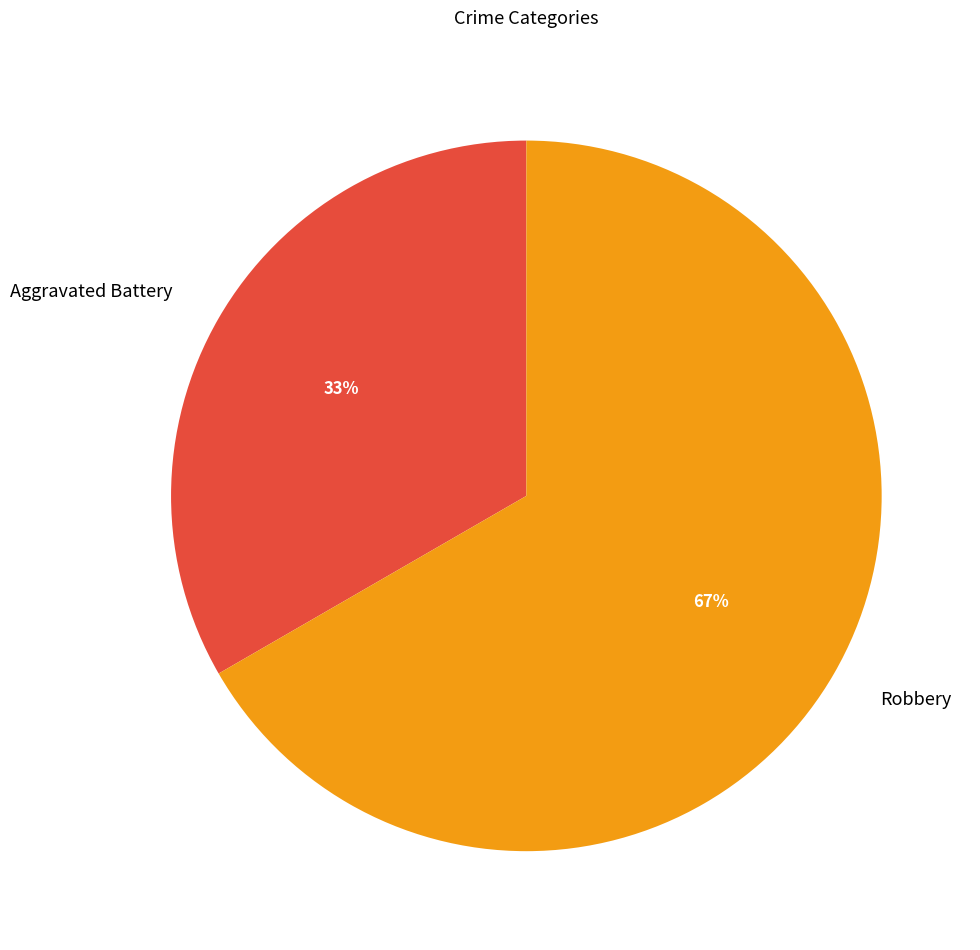

Do Robbery and Aggravated Battery together represent more than half of the pie?

Yes